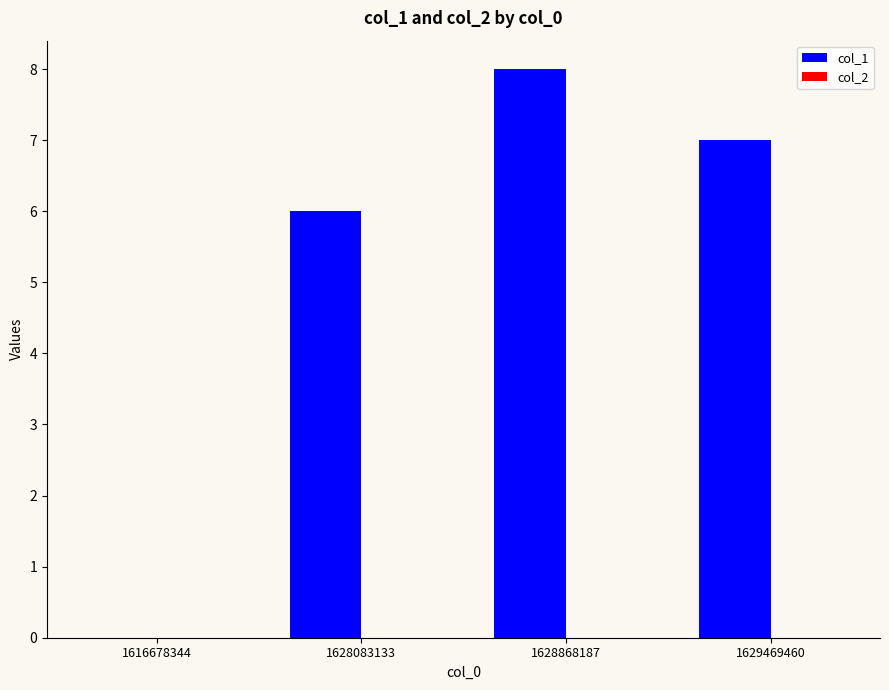

The chart shows a value of 6 at 1628083133. True or false?

True